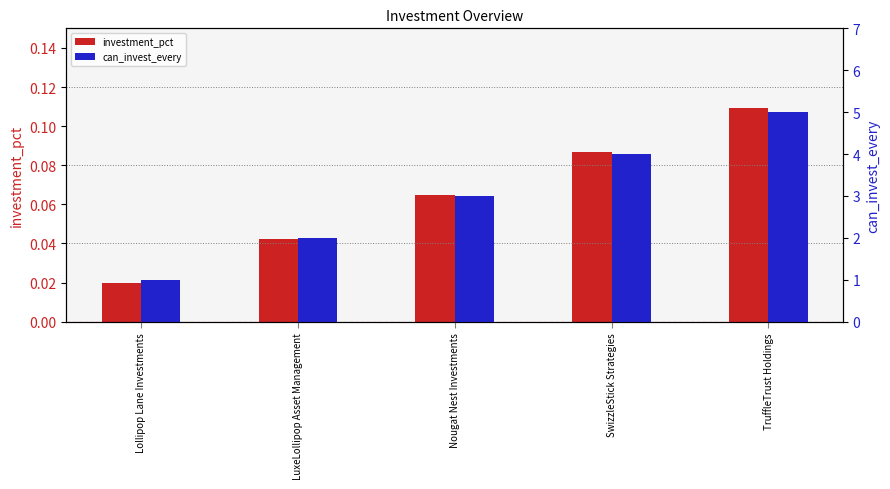

What is the difference between the maximum and minimum values in the can_invest_every series?

4.0